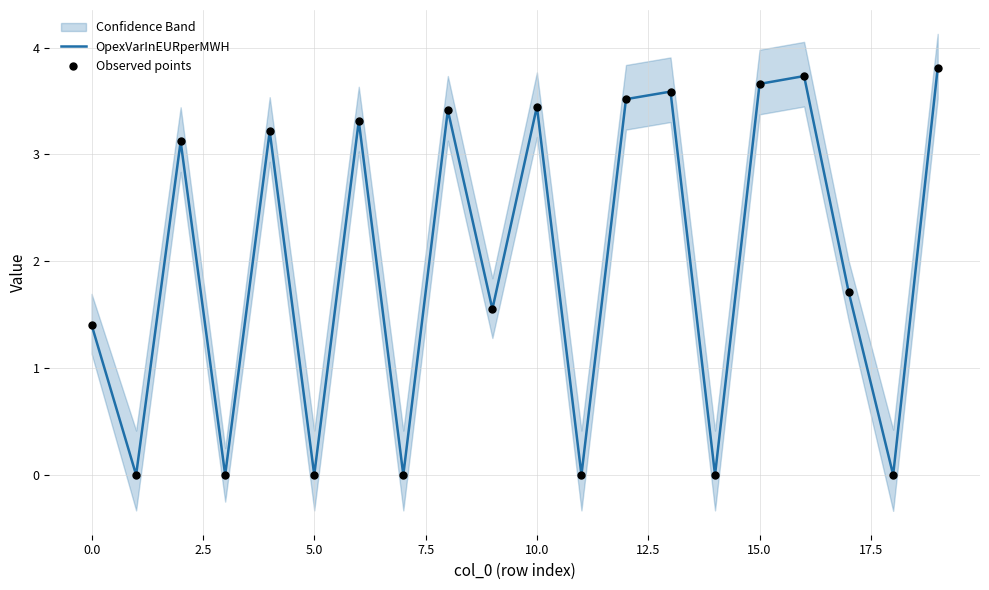

Which series contains the lowest Y value?

OpexVarInEURperMWH